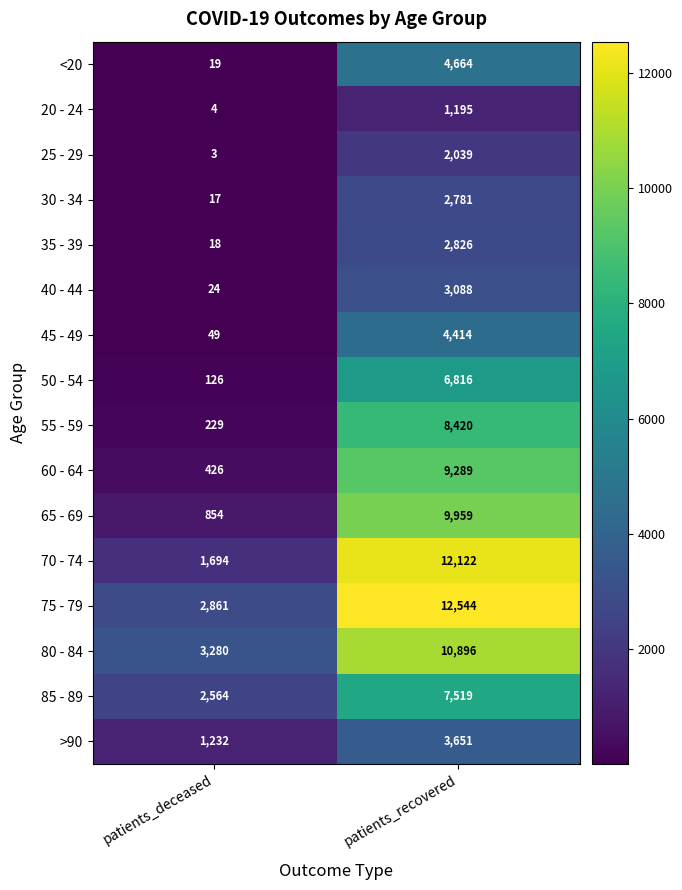

At how many categories does at least one series exceed 8046?

1